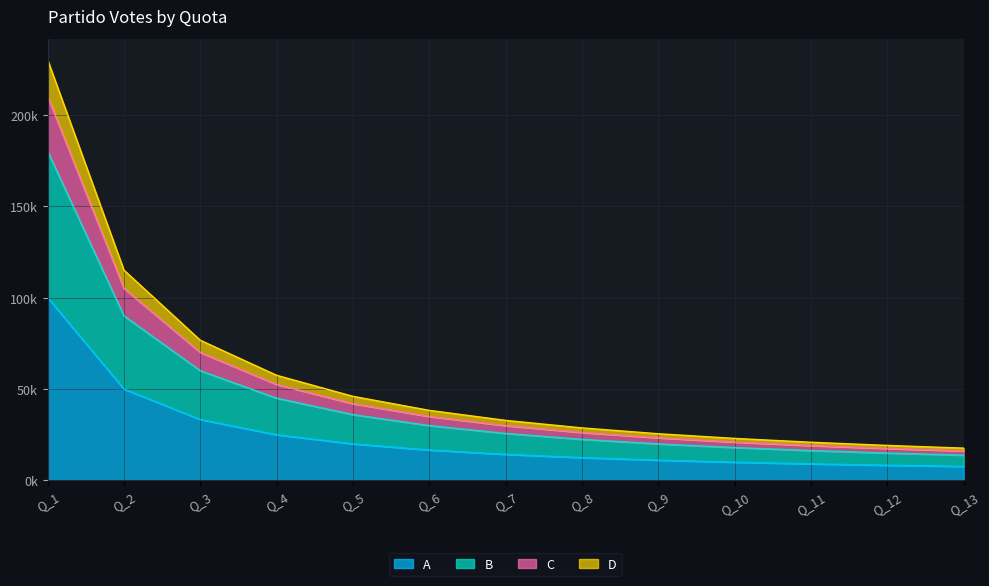

Reading left to right, transcribe all the data shown in this chart.

A: Q_1=100000.0	Q_2=50000.0	Q_3=33333.3	Q_4=25000.0	Q_5=20000.0	Q_6=16666.7	Q_7=14285.7	Q_8=12500.0	Q_9=11111.1	Q_10=10000.0	Q_11=9090.9	Q_12=8333.3	Q_13=7692.3
B: Q_1=180010.0	Q_2=90005.0	Q_3=60003.3	Q_4=45002.5	Q_5=36002.0	Q_6=30001.7	Q_7=25715.7	Q_8=22501.2	Q_9=20001.1	Q_10=18001.0	Q_11=16364.5	Q_12=15000.8	Q_13=13846.9
C: Q_1=210020.0	Q_2=105010.0	Q_3=70006.7	Q_4=52505.0	Q_5=42004.0	Q_6=35003.3	Q_7=30002.9	Q_8=26252.5	Q_9=23335.6	Q_10=21002.0	Q_11=19092.7	Q_12=17501.7	Q_13=16155.4
D: Q_1=230030.0	Q_2=115015.0	Q_3=76676.7	Q_4=57507.5	Q_5=46006.0	Q_6=38338.3	Q_7=32861.4	Q_8=28753.8	Q_9=25558.9	Q_10=23003.0	Q_11=20911.8	Q_12=19169.2	Q_13=17694.6